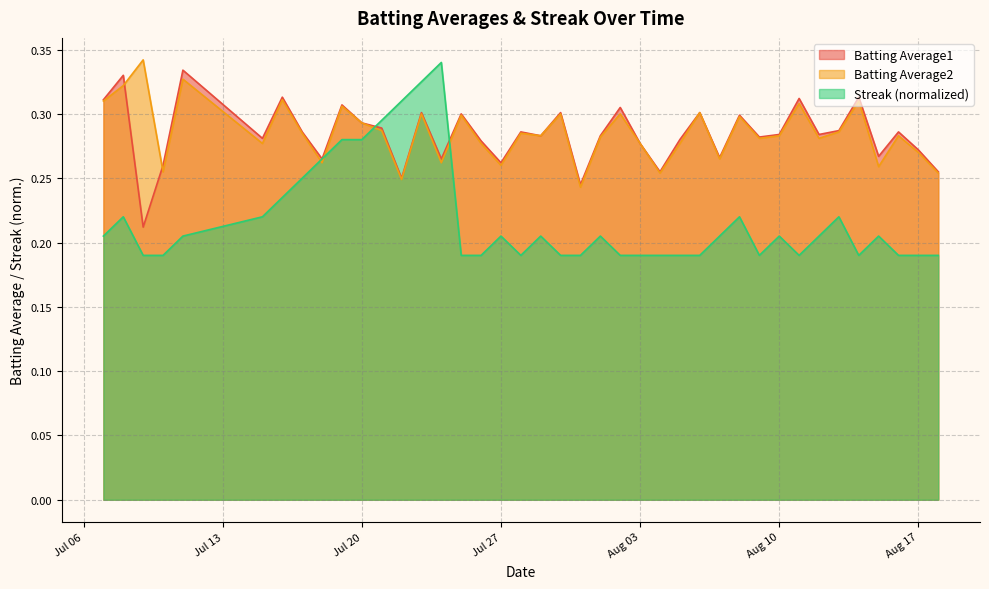

What position from the right is 2010-07-29?

21